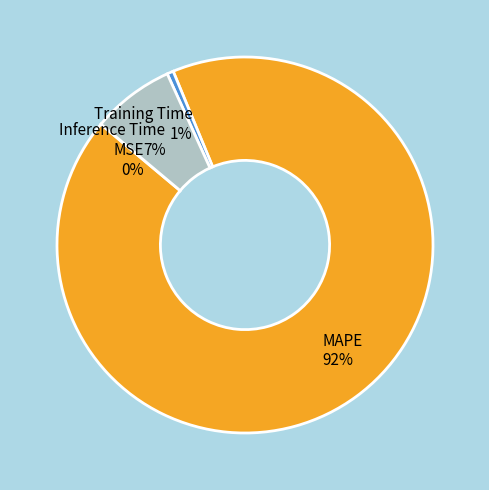

Do Training Time and MAPE together represent more than half of the pie?

Yes